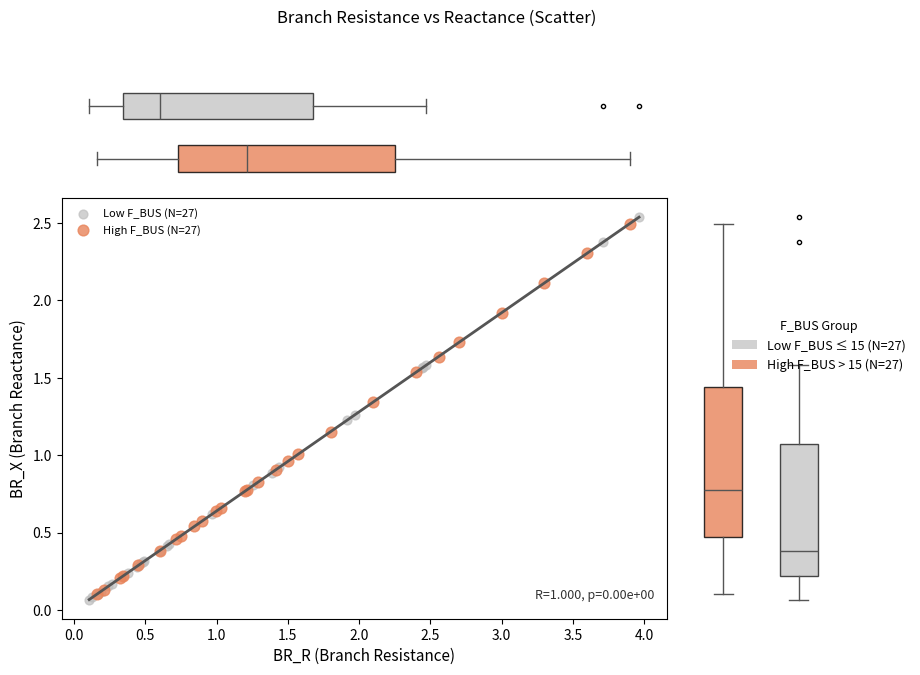

Which series has the widest spread of Y values?

Low F_BUS (N=27)